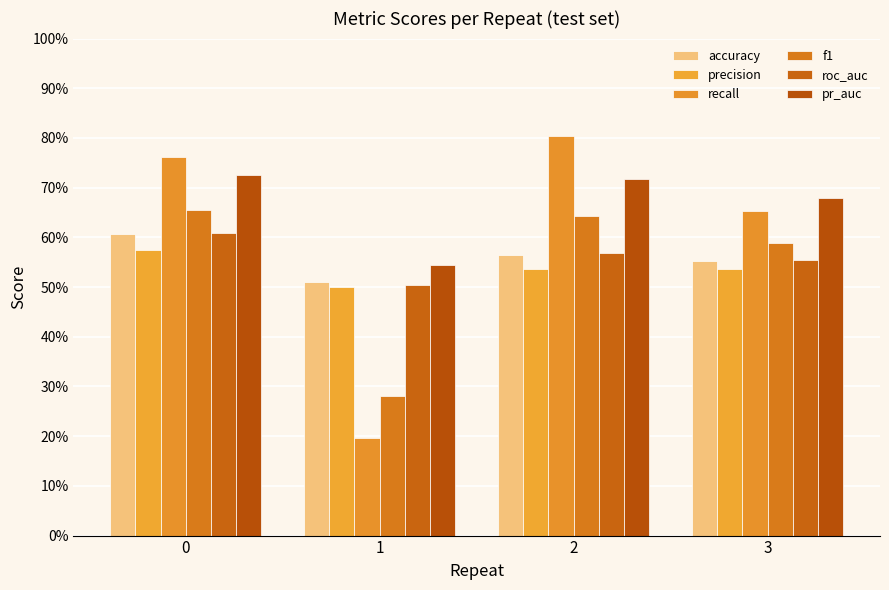

The f1 series shows 0.7 at 0. True or false?

True